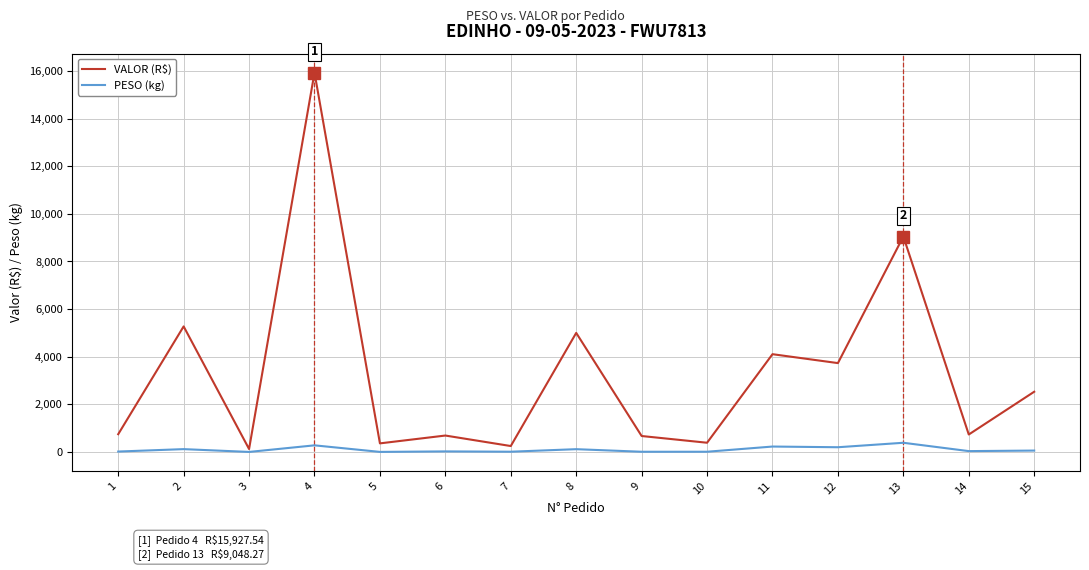

What is the maximum value shown in the chart?

15927.5